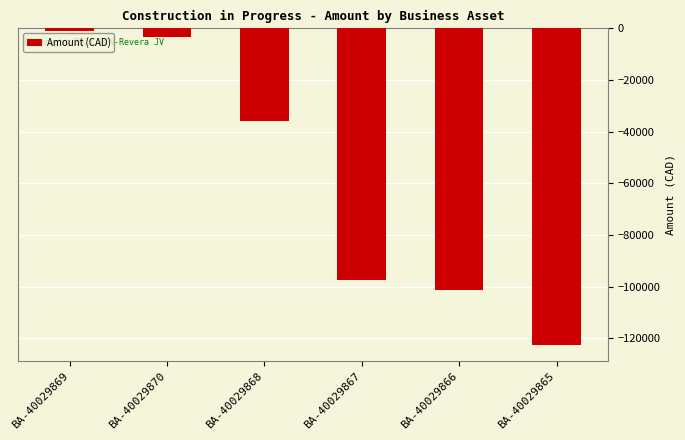

Reading right to left, transcribe all the data shown in this chart.

-122491.4	-101186.9	-97398.1	-35675.2	-3390.0	-1175.2